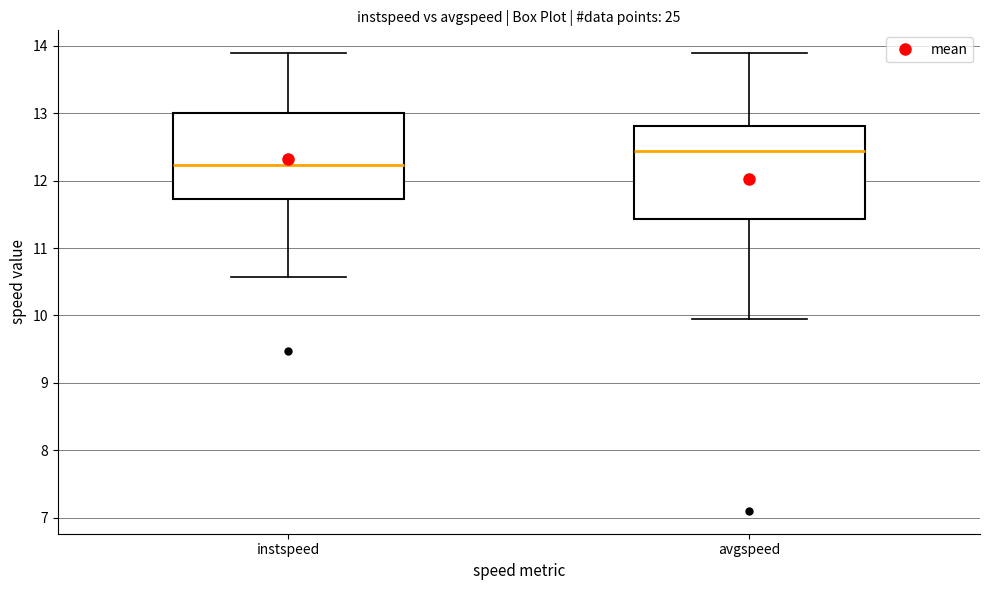

Where is the upper edge of the box for avgspeed on the y-axis? The values are not printed on the chart, so give them approximately, as read against the axis.

12.8